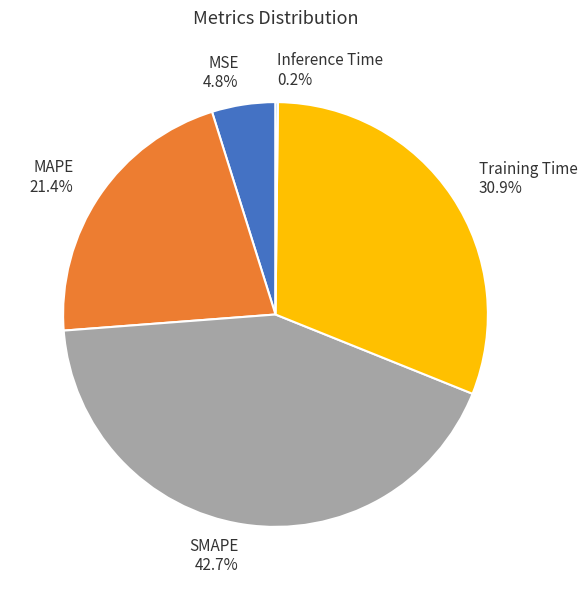

Does any single category account for the majority?

No